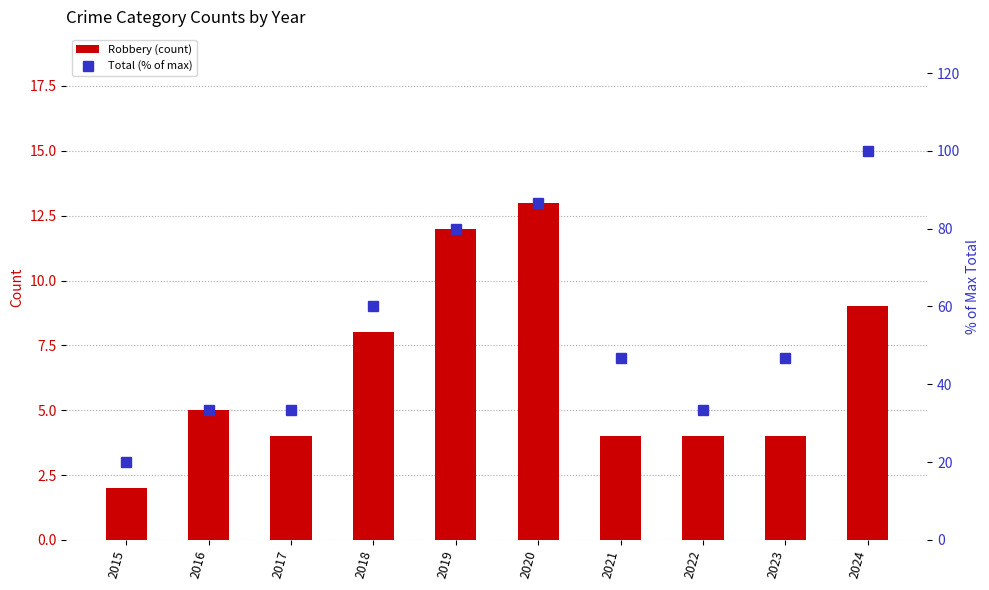

Which series has the widest spread of values?

Total (% of max)